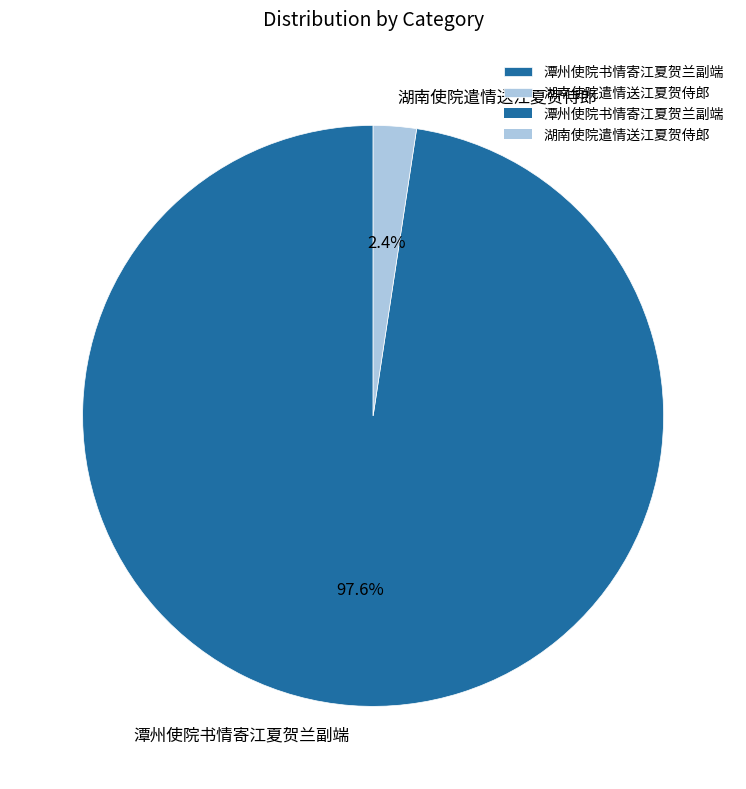

To the nearest percent, what percentage of the pie is 湖南使院遣情送江夏贺侍郎?

2%